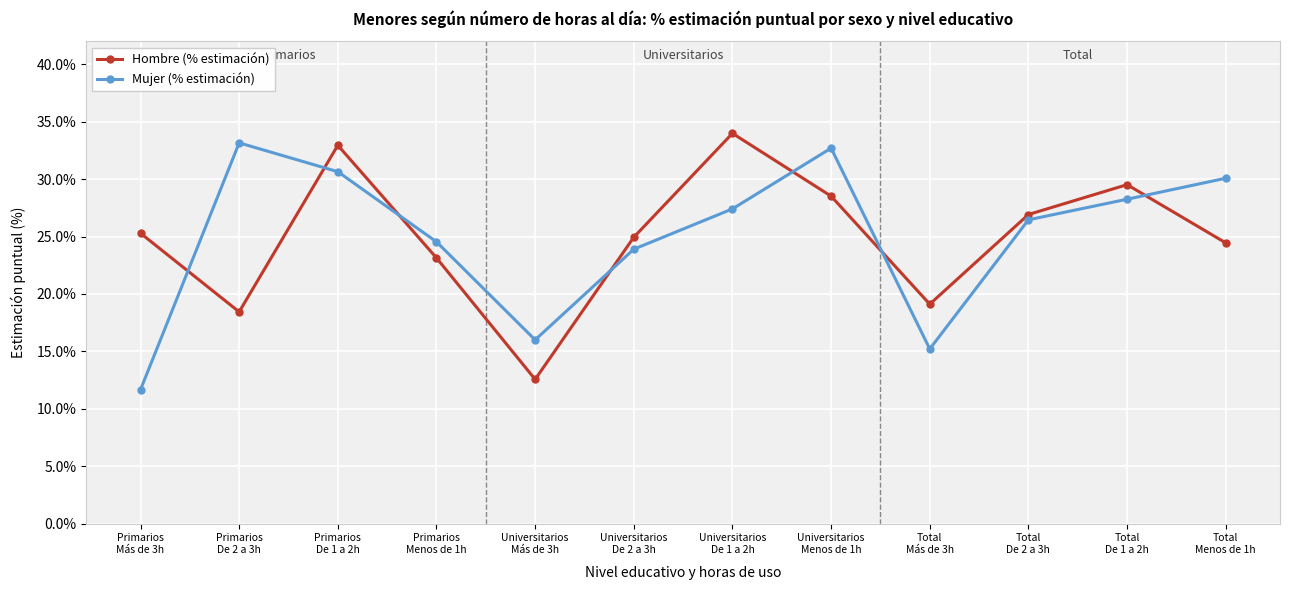

What is the minimum value for Hombre (% estimación)?

12.6